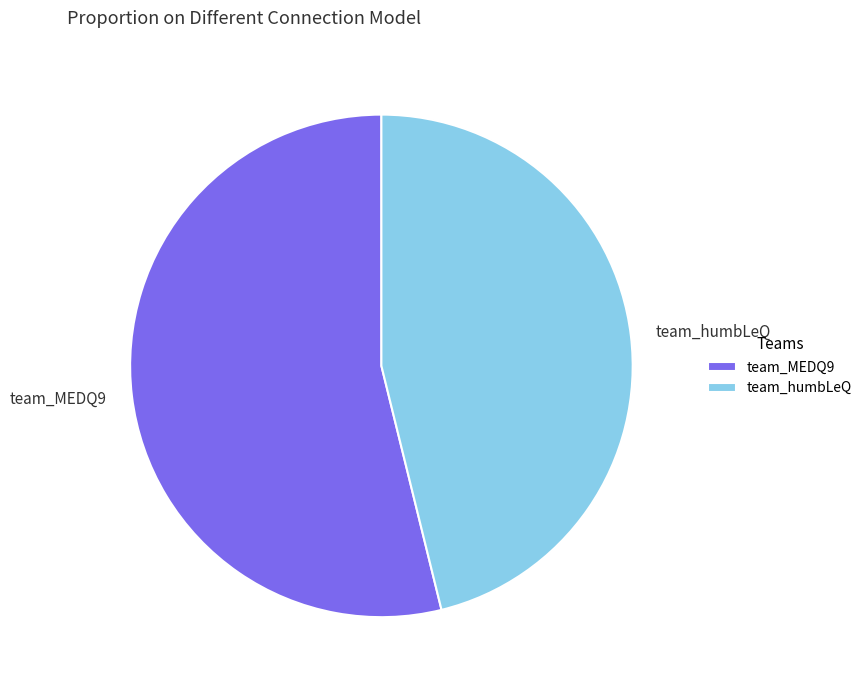

Is the sum of team_humbLeQ and team_MEDQ9 greater than half?

Yes